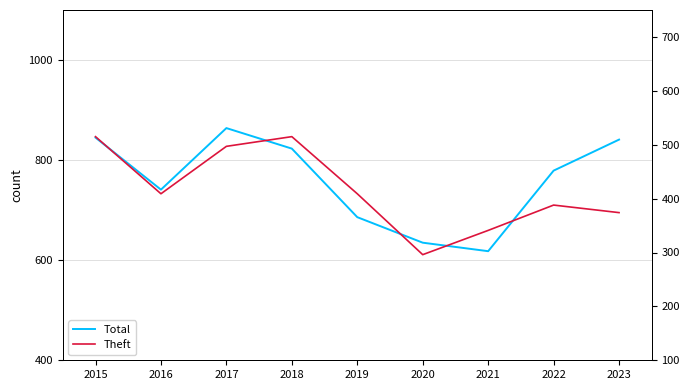

Rank the series by their maximum value, from lowest to highest.

Theft, Total